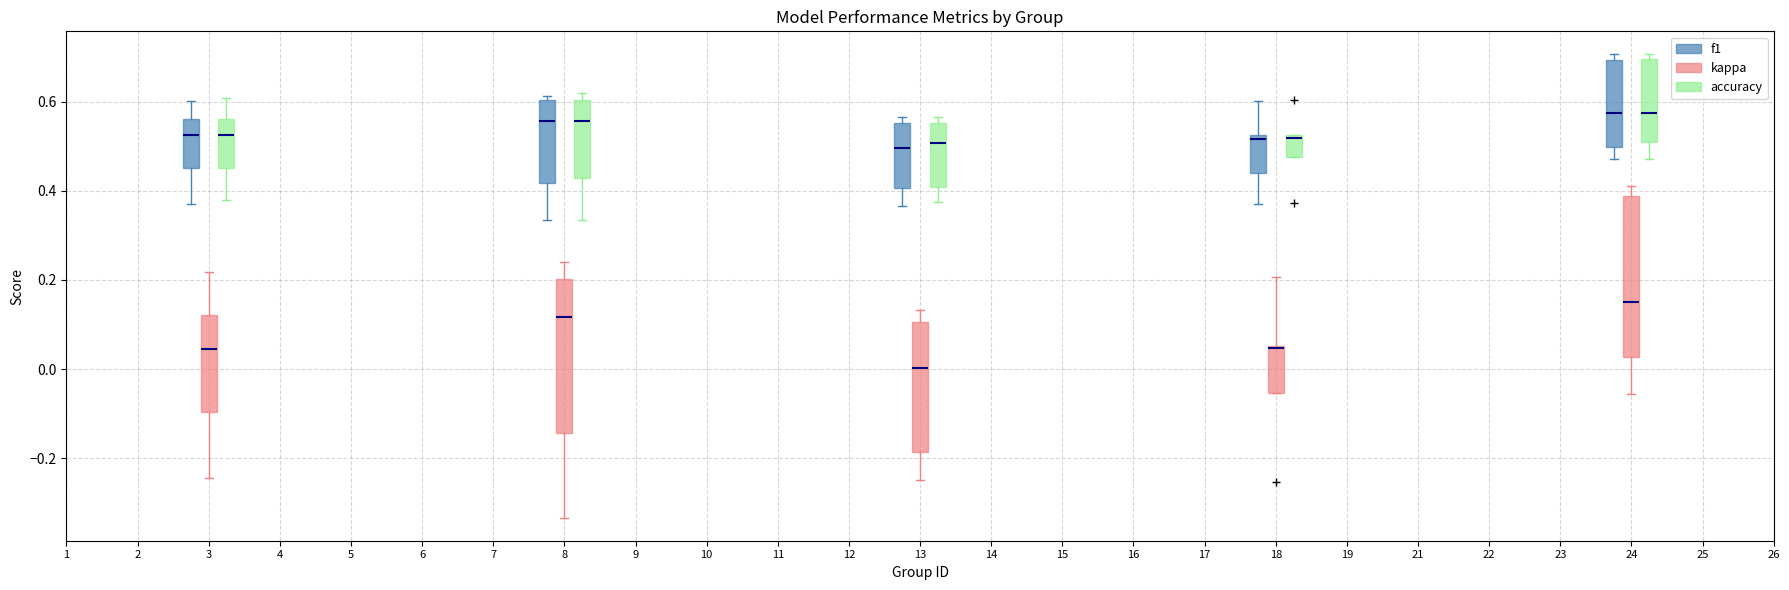

Reading left to right, transcribe this box plot: for each box, give where its median line is, the range the box spans, and where its two whiskers end, as read against the y-axis. The values are not printed on the chart, so give them approximately, as read against the axis.

3 (f1): median 0.52, box 0.46 to 0.56, whiskers 0.38 to 0.60
3 (kappa): median 0.04, box -0.10 to 0.12, whiskers -0.24 to 0.22
3 (accuracy): median 0.52, box 0.46 to 0.56, whiskers 0.38 to 0.60
8 (f1): median 0.56, box 0.42 to 0.60, whiskers 0.34 to 0.62
8 (kappa): median 0.12, box -0.14 to 0.20, whiskers -0.34 to 0.24
8 (accuracy): median 0.56, box 0.42 to 0.60, whiskers 0.34 to 0.62
13 (f1): median 0.50, box 0.40 to 0.56, whiskers 0.36 to 0.56 (just above the box's upper edge)
13 (kappa): median 0.00, box -0.18 to 0.10, whiskers -0.24 to 0.14
13 (accuracy): median 0.50, box 0.40 to 0.56, whiskers 0.38 to 0.56 (just above the box's upper edge)
18 (f1): median 0.52 (just below the box's upper edge), box 0.44 to 0.52, whiskers 0.38 to 0.60
18 (kappa): median 0.04, box -0.06 to 0.06, whiskers -0.06 to 0.20
18 (accuracy): median 0.52 (just below the box's upper edge), box 0.48 to 0.52, whiskers 0.48 to 0.52
24 (f1): median 0.58, box 0.50 to 0.70, whiskers 0.48 to 0.70 (just above the box's upper edge)
24 (kappa): median 0.16, box 0.02 to 0.38, whiskers -0.06 to 0.42
24 (accuracy): median 0.58, box 0.52 to 0.70, whiskers 0.48 to 0.70 (just above the box's upper edge)